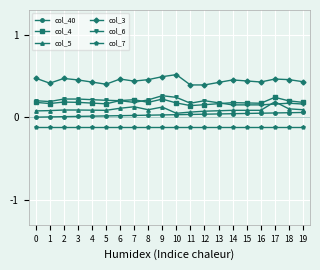

True or false: col_40 and col_7 intersect in this chart.

False